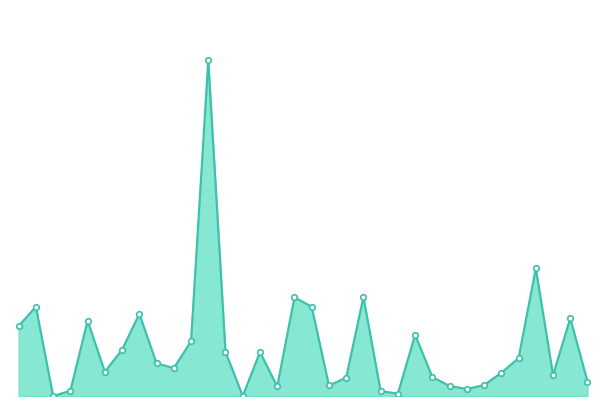

Which label corresponds to the largest value in the chart?

Lego Bricks